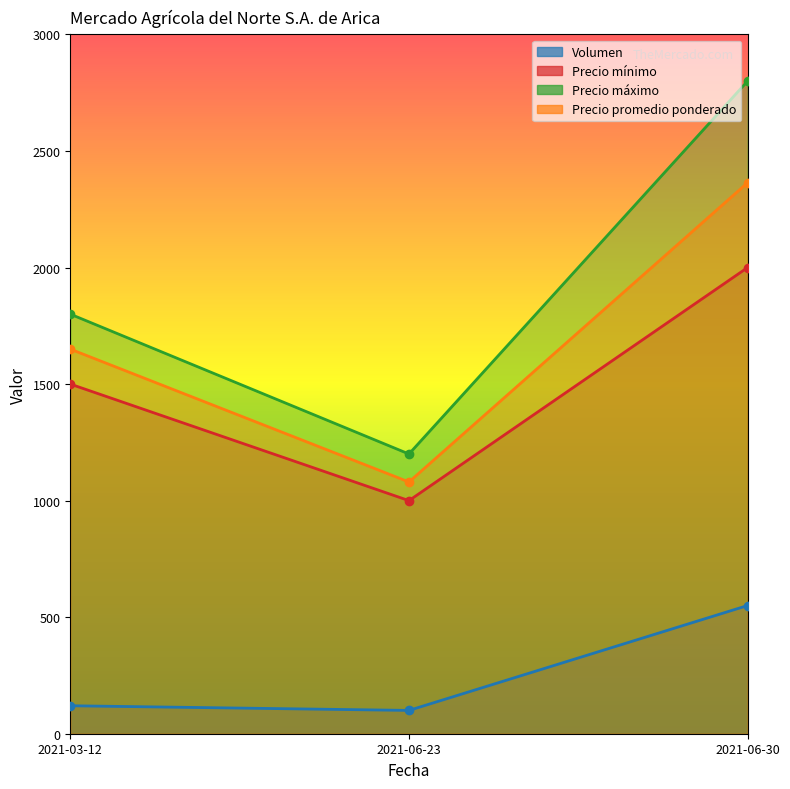

How many lines are shown in the chart?

4